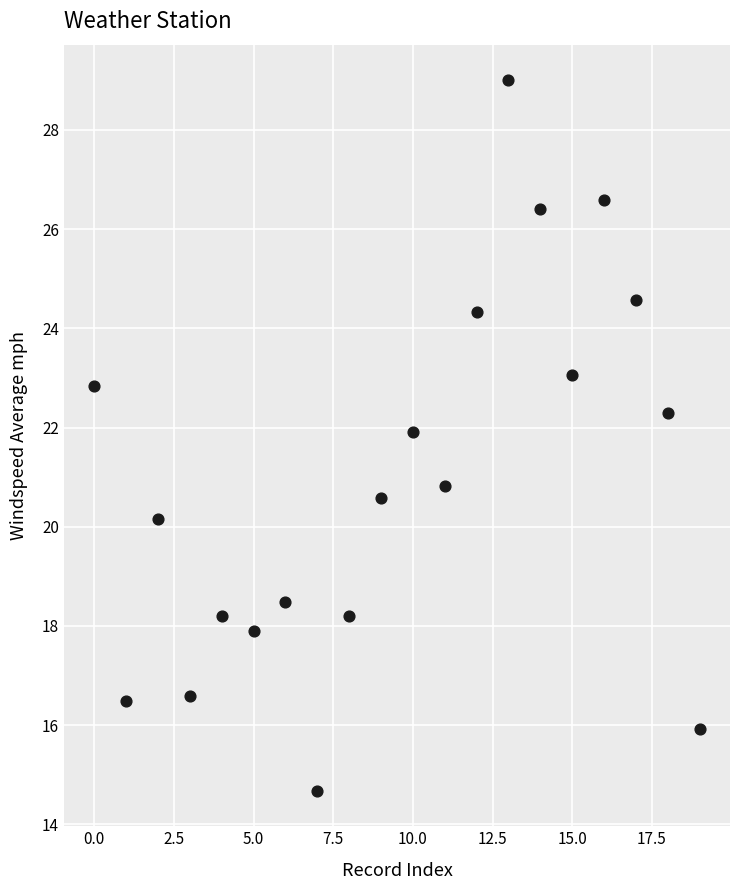

What Y value in the scatter plot is closest to 21?

20.8